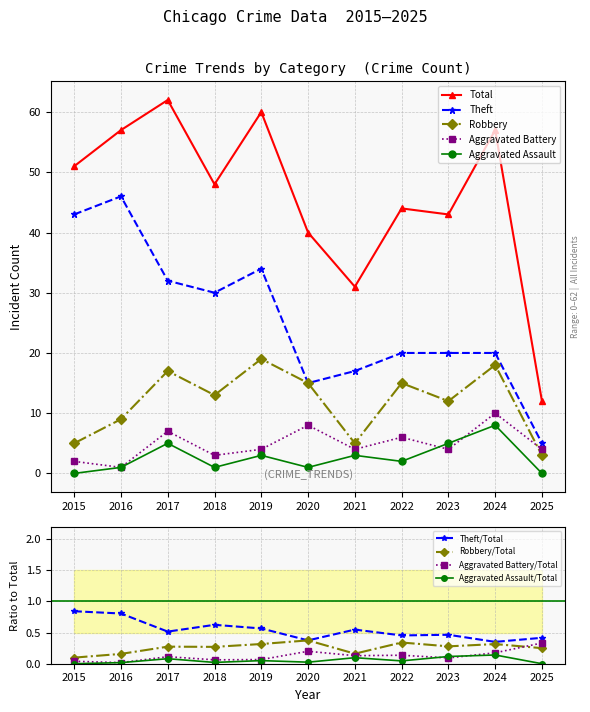

Is it true that Aggravated Assault equals 3 at 2023?

False